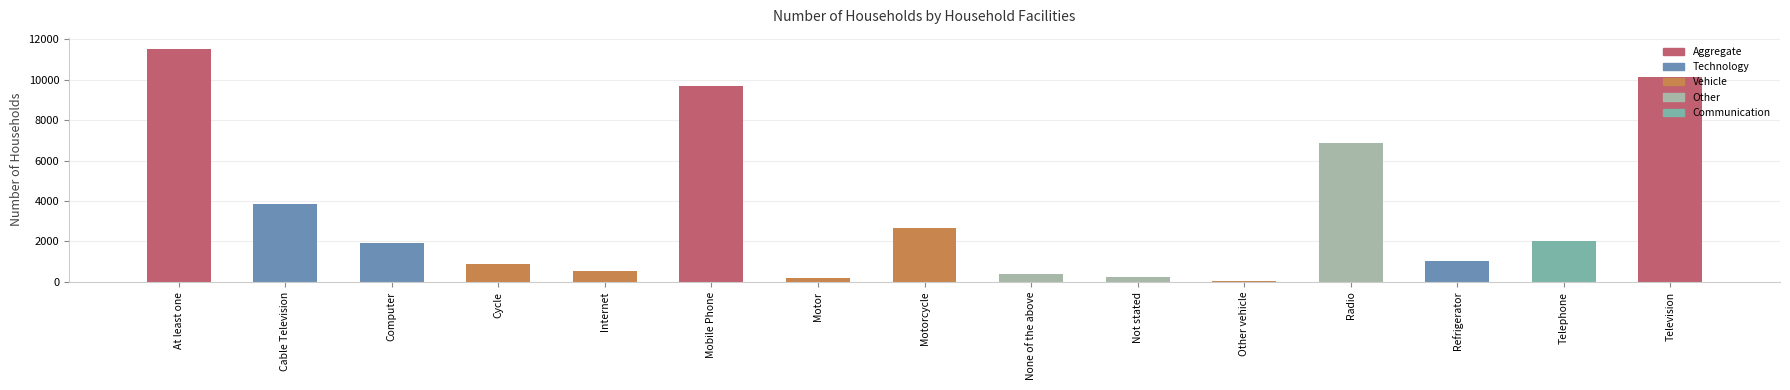

The value at Cable Television is 6818. True or false?

False